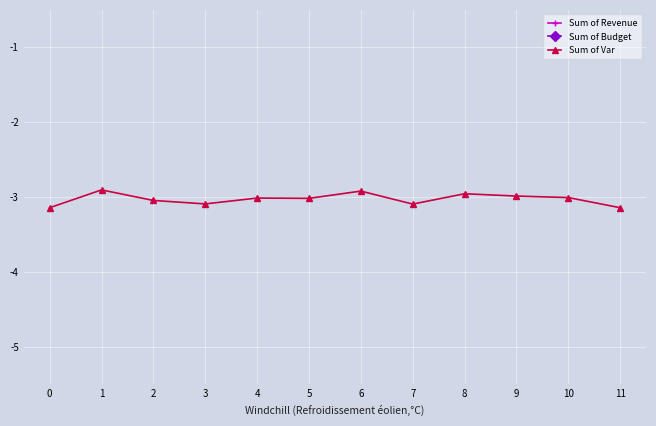

In Sum of Budget, how many points are higher than both neighbors (excluding endpoints)?

2